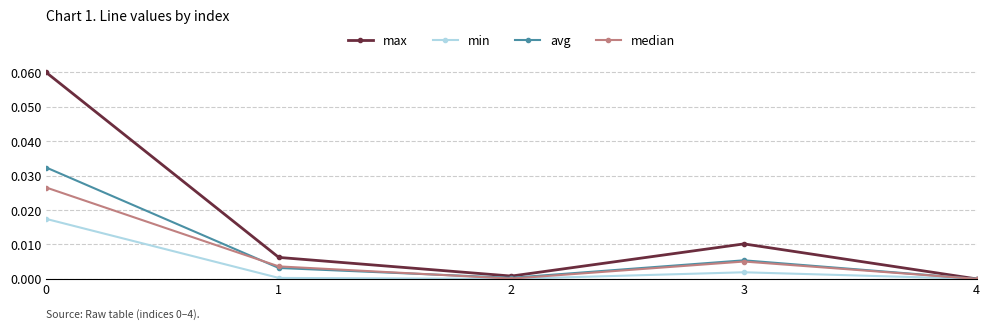

Is this an area chart (filled region under the line)?

No